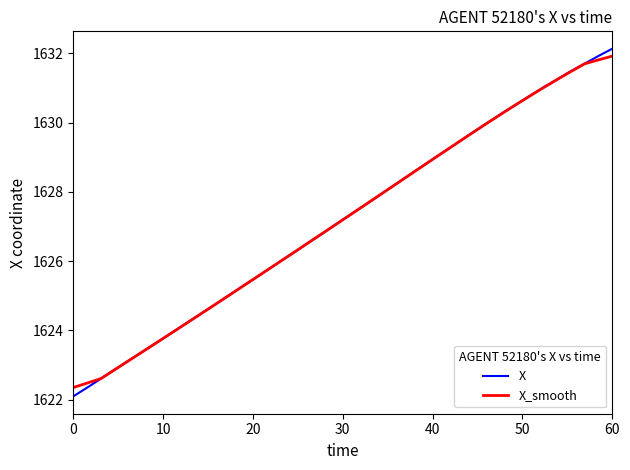

Which series has the widest spread of values?

X